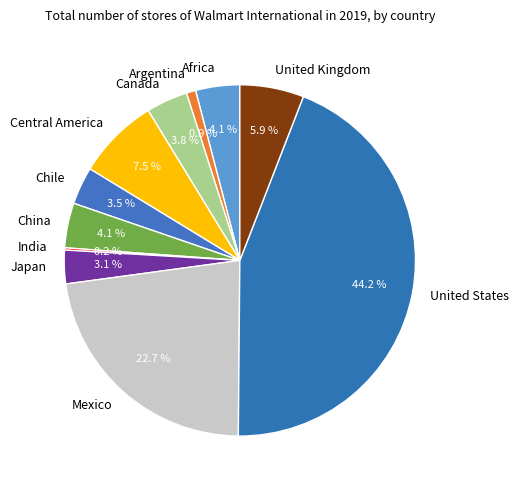

To the nearest percent, what portion does United States represent?

44%